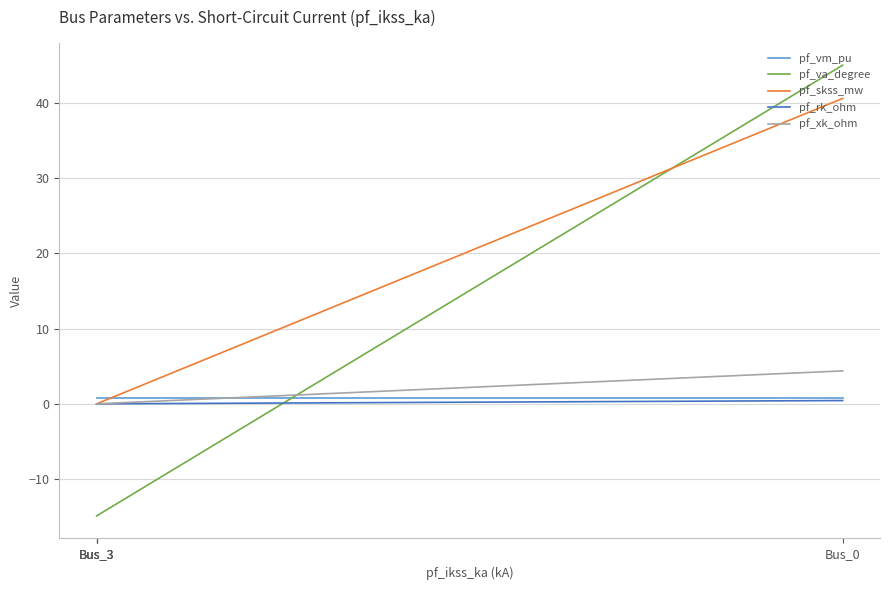

What is the sum of all pf_va_degree values?

0.3